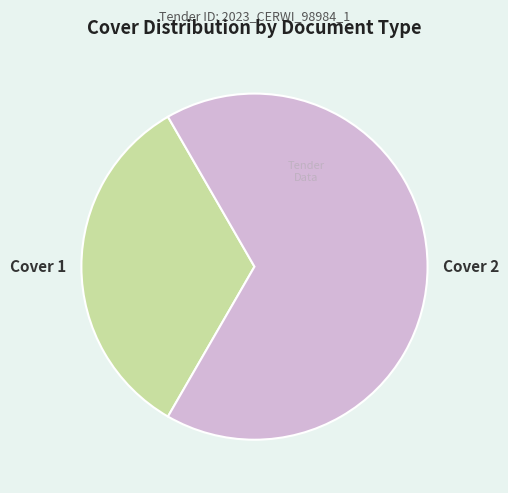

Is there a majority slice in this chart?

Yes